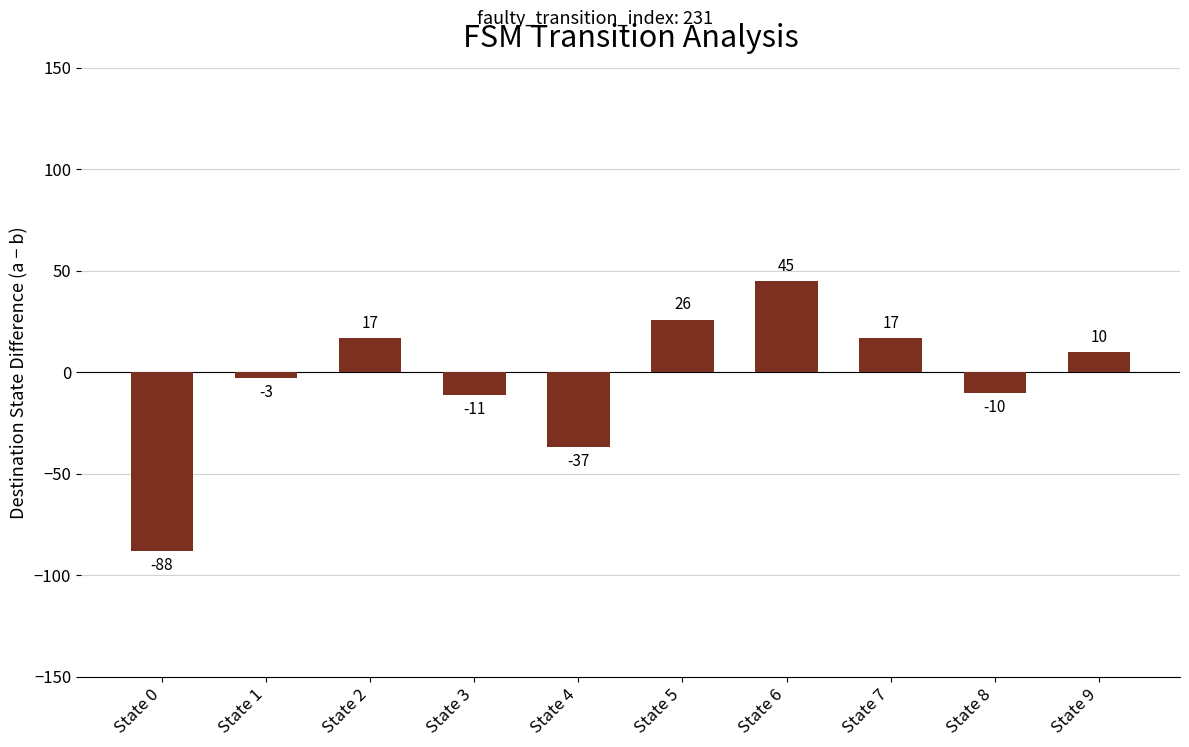

What is the difference between the values at State 5 and State 0?

114